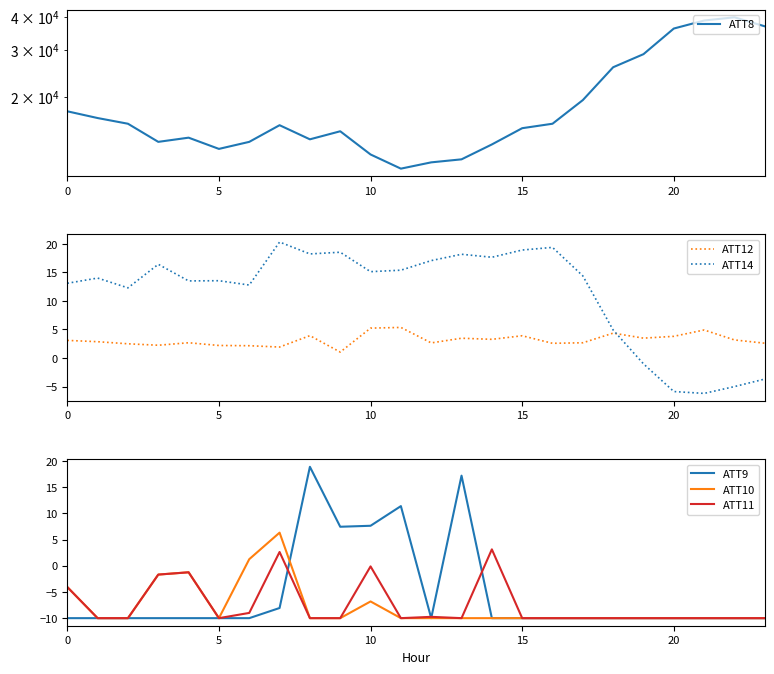

True or false: ATT11 has a value of -17.8 at 16.

False